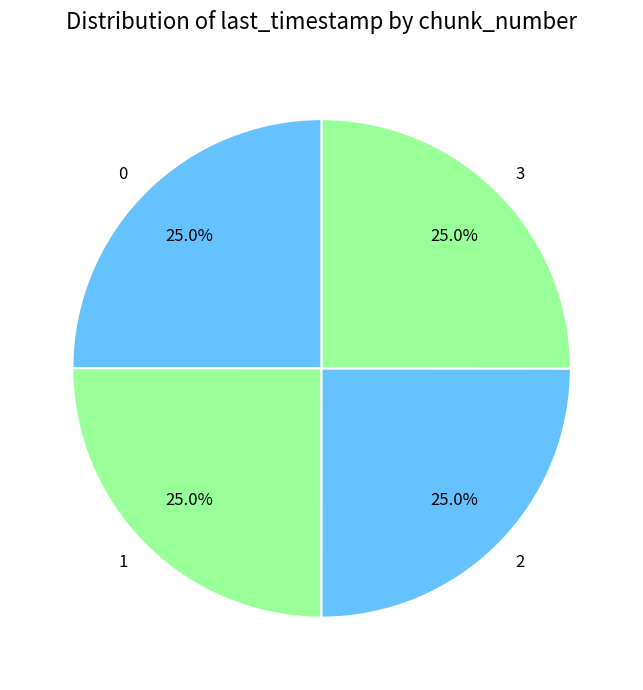

Does 0 represent more than half of the total?

No